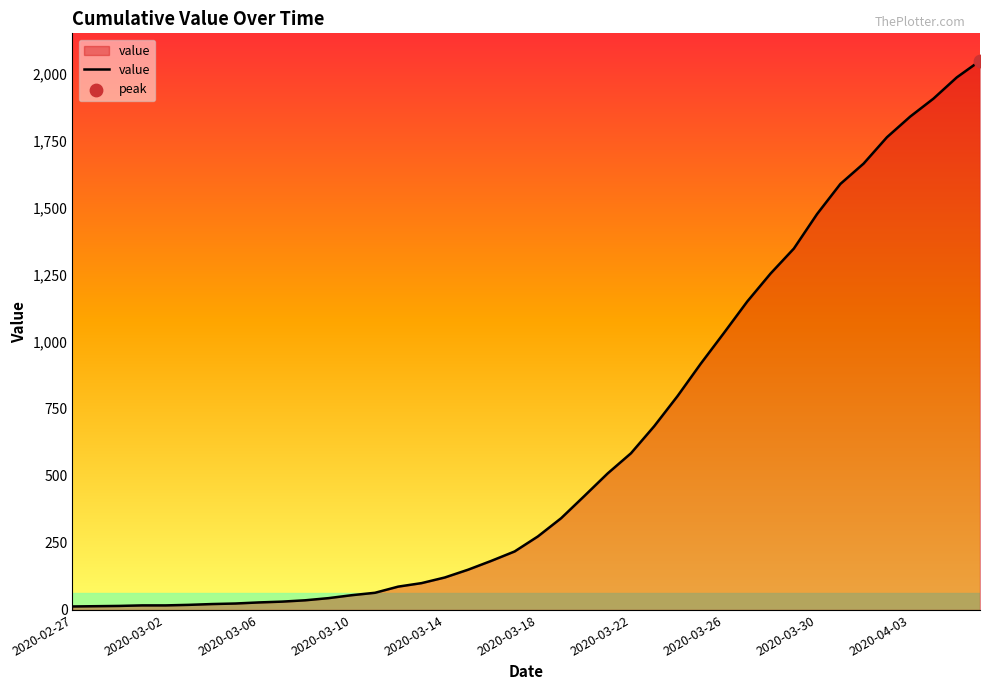

What is the greatest value displayed?

2047